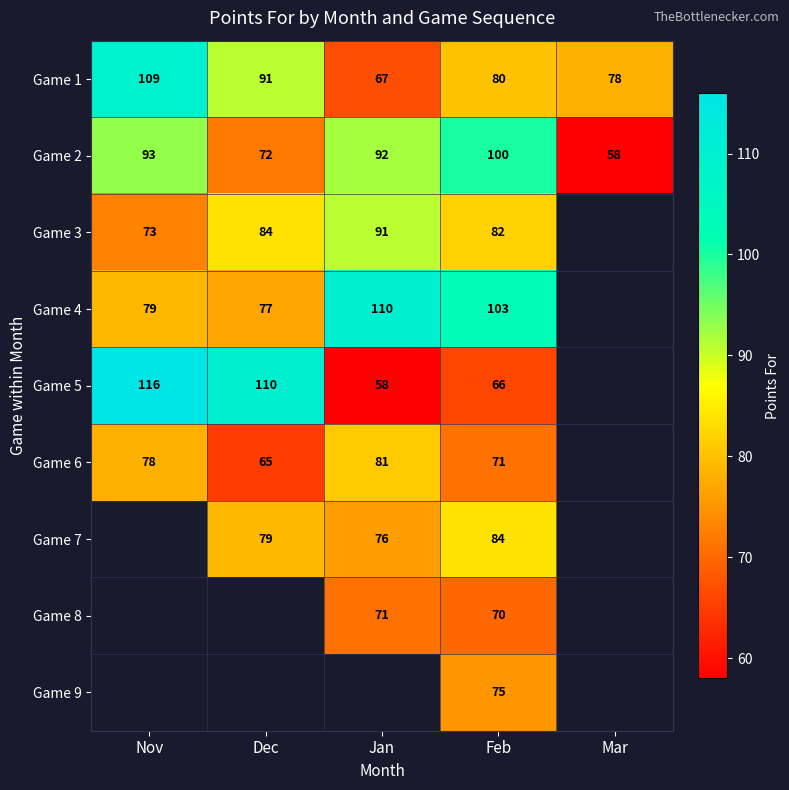

What is the difference between the Game 2 values at Mar and Nov?

35